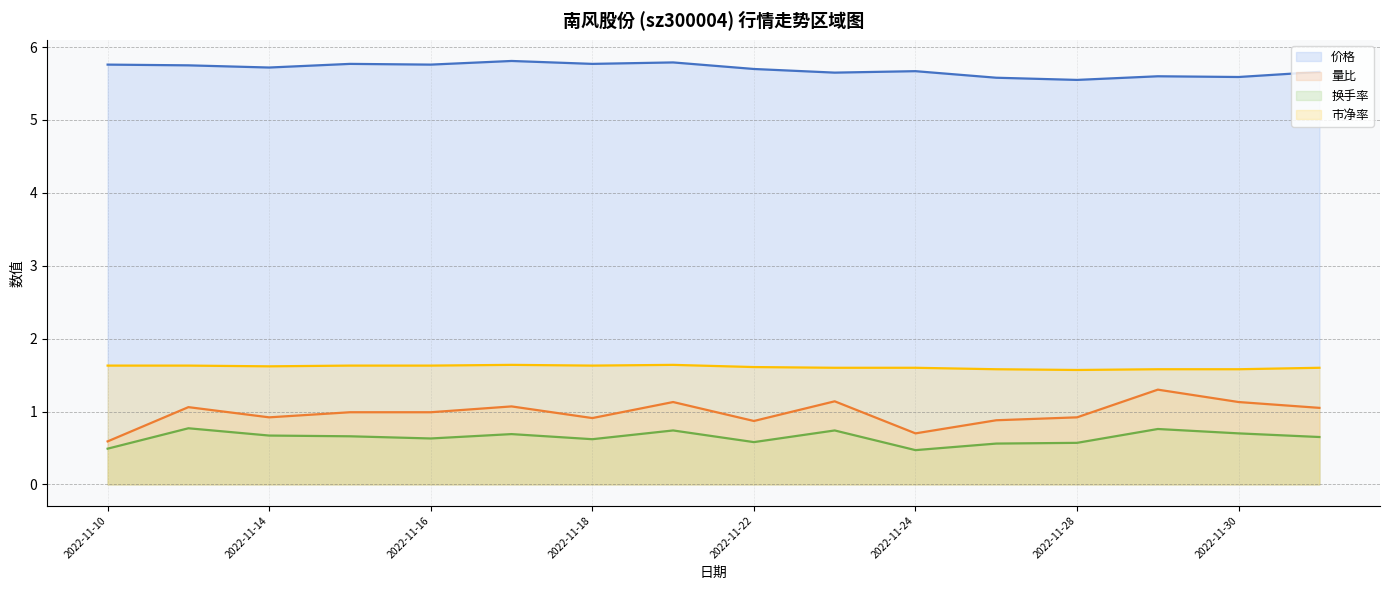

What is the minimum value shown in the chart?

0.5